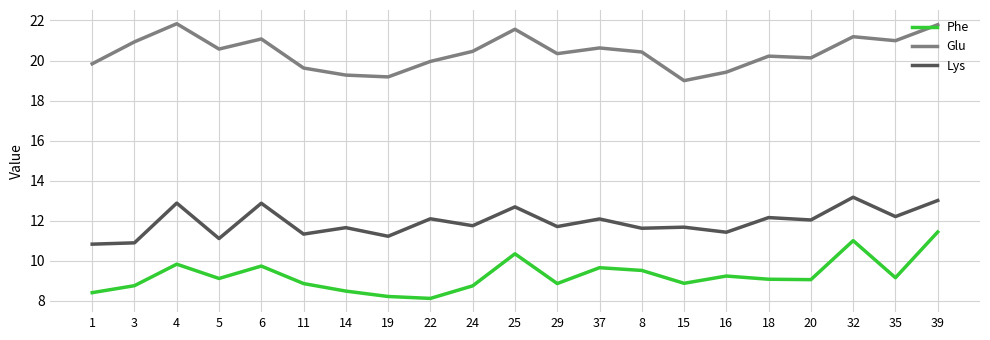

Is the value of Lys at 37 greater than the value of Glu at 4?

No